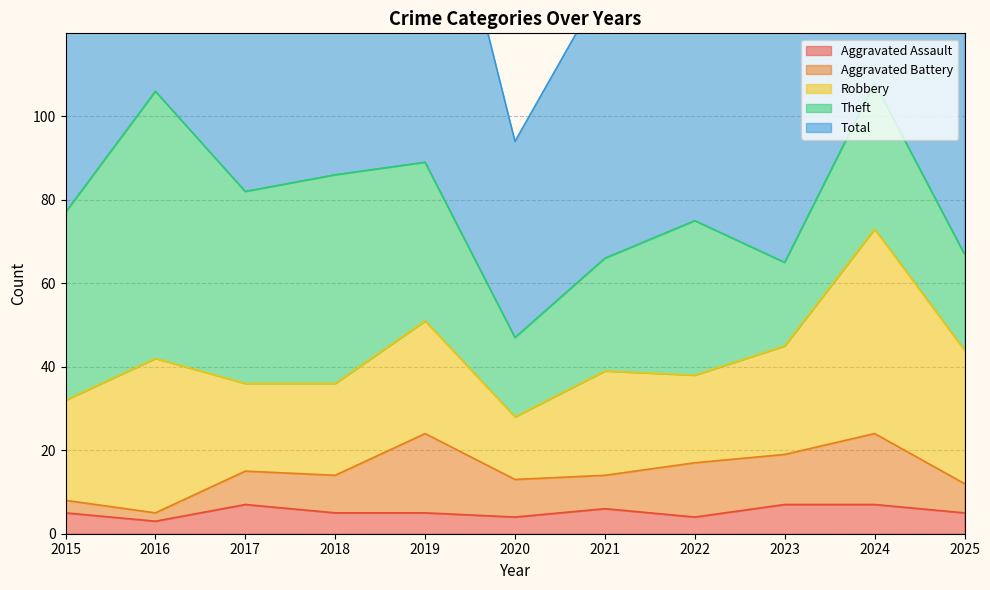

Is it true that Robbery equals 86 at 2024?

False